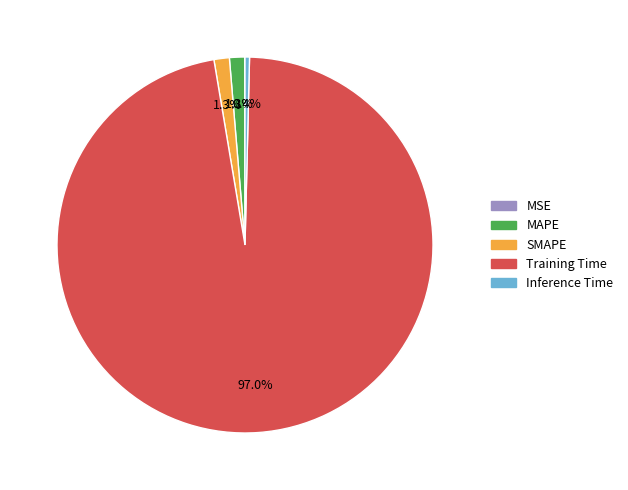

Combined, what portion of the pie is Training Time and Inference Time?

97.4%